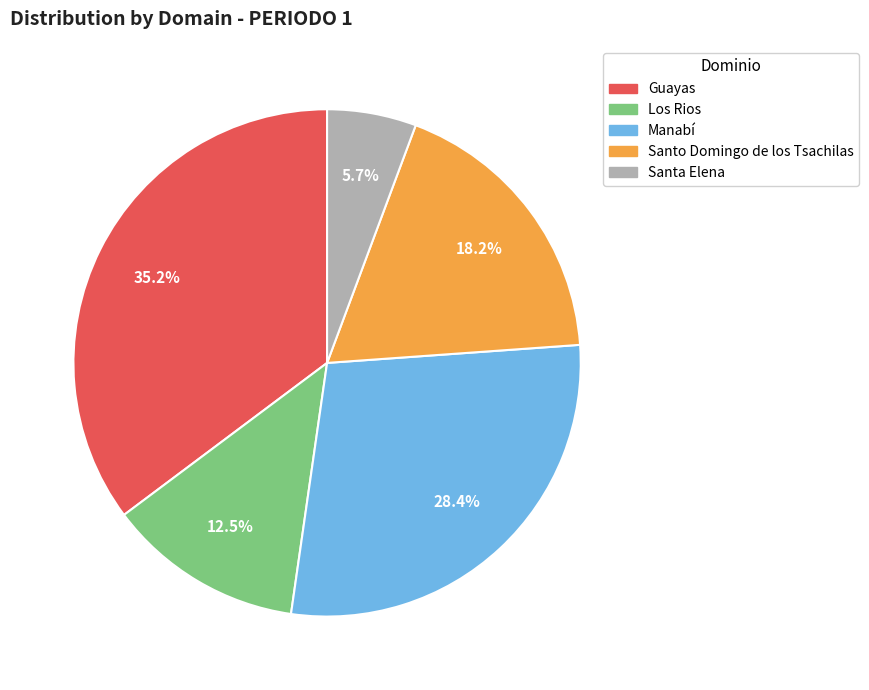

Rank the categories by value from lowest to highest.

Santa Elena, Los Rios, Santo Domingo de los Tsachilas, Manabí, Guayas